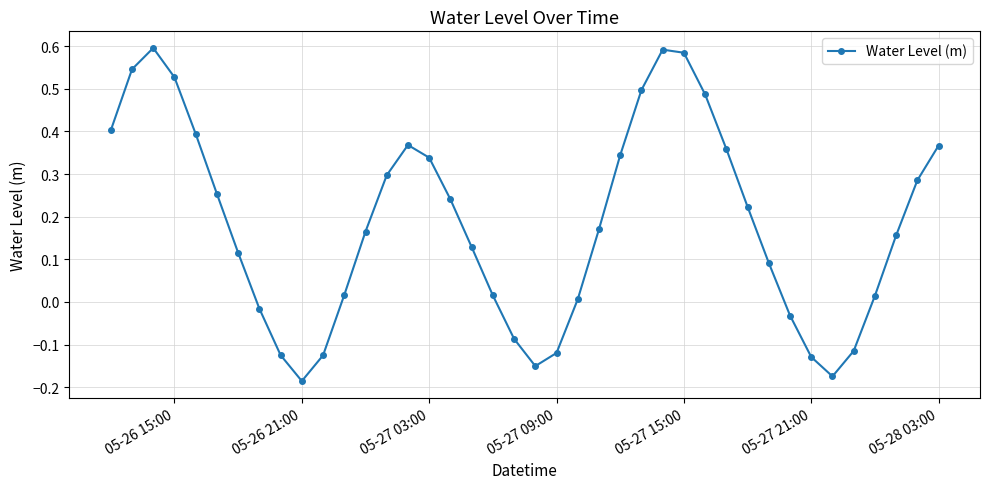

True or false: there are more than 0 points higher than both neighbors.

True